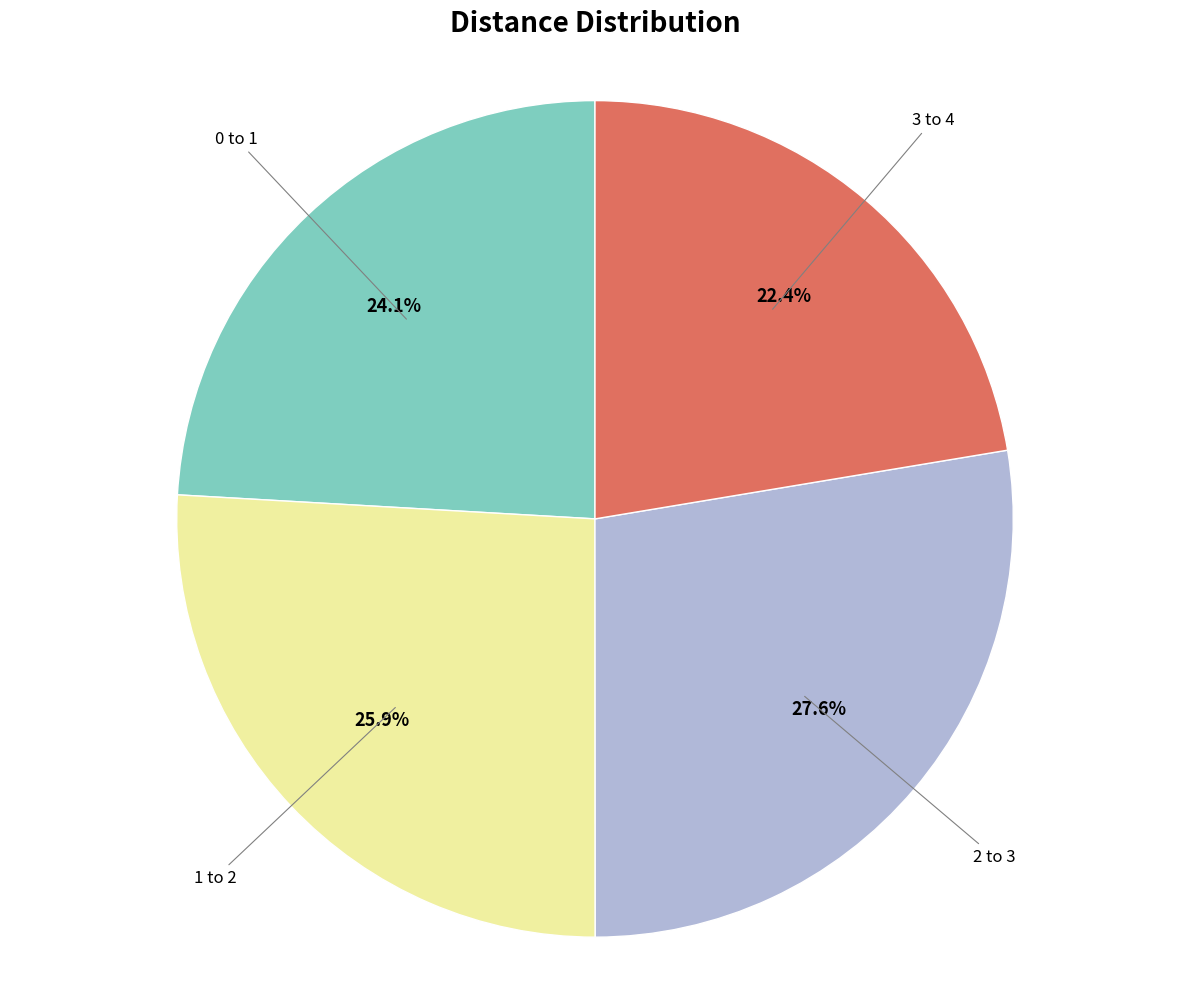

To the nearest percent, what is the average slice percentage?

25%